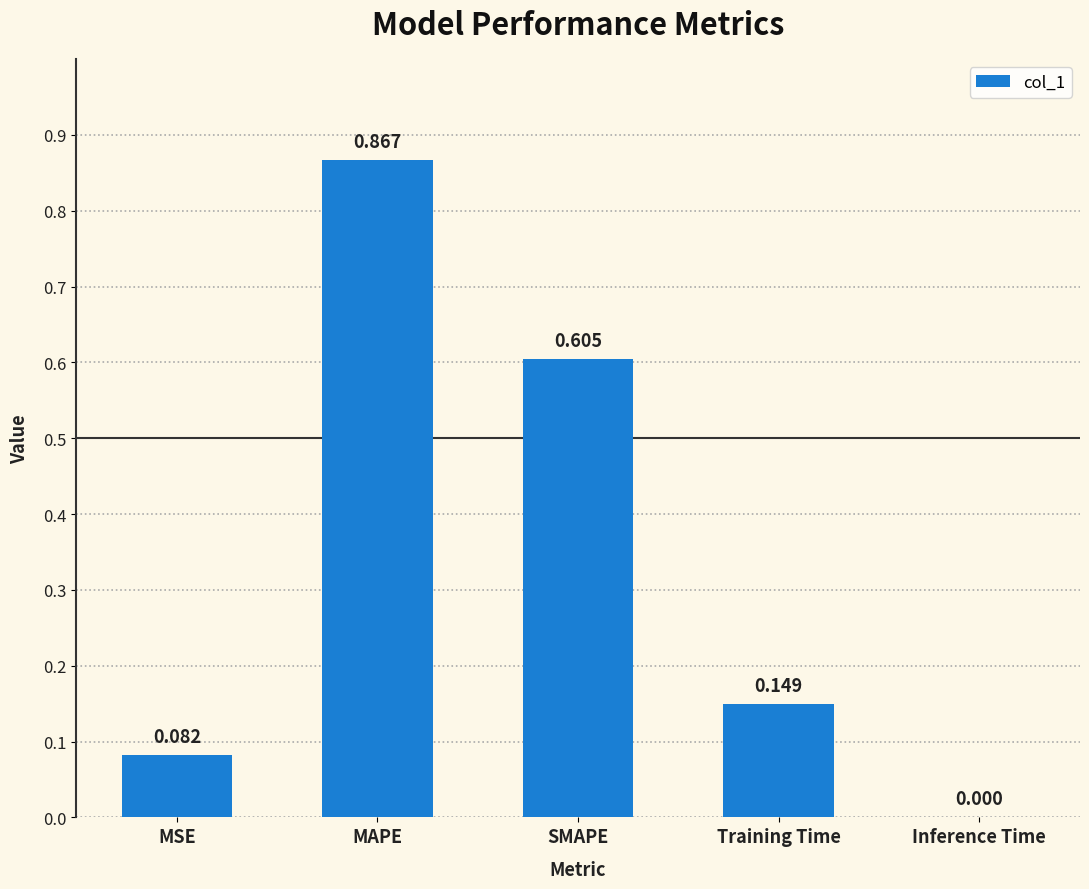

Between Training Time and SMAPE, which is larger?

SMAPE